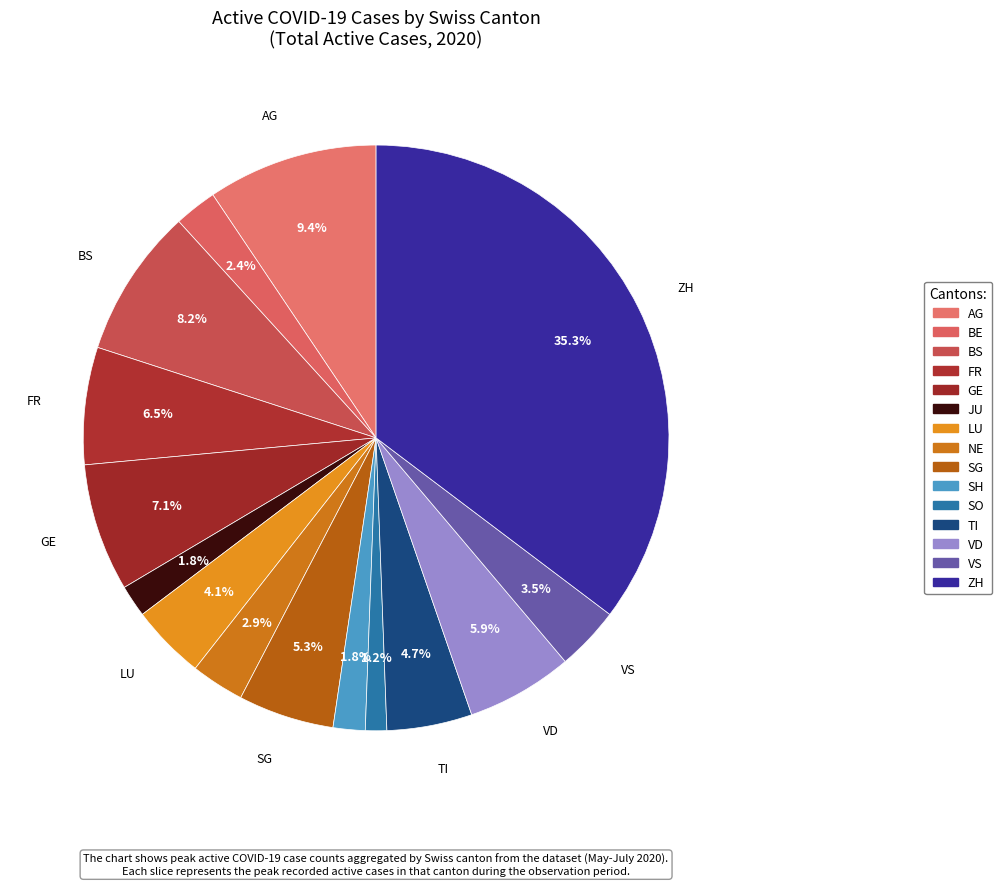

Count the number of slices in the pie.

15